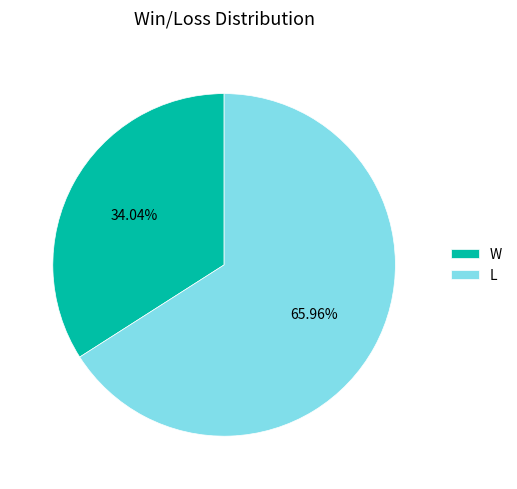

Is there a majority slice in this chart?

Yes